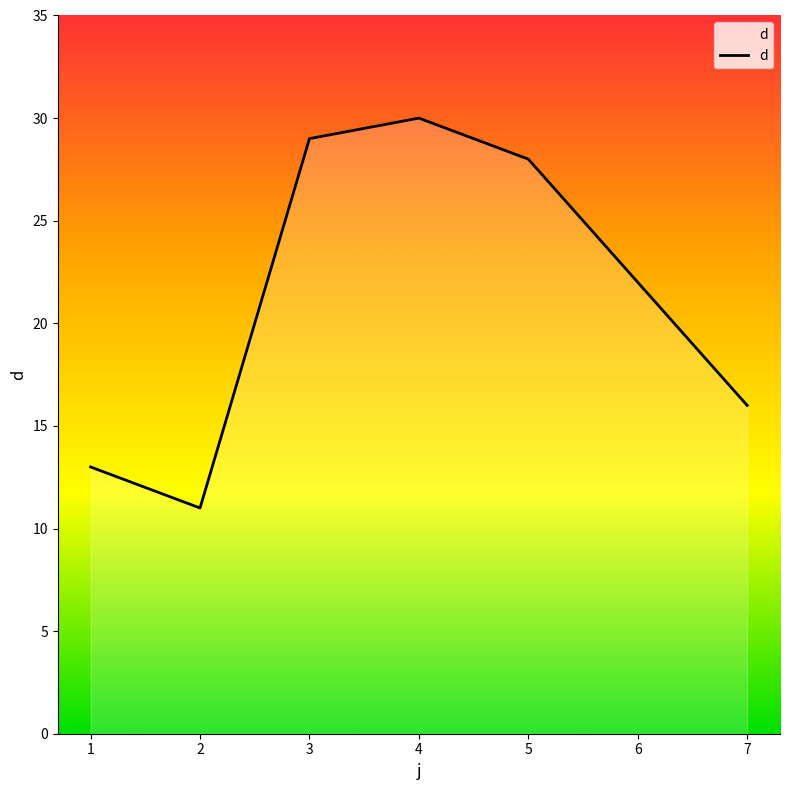

What value does the data have at 7, to the nearest 5?

15